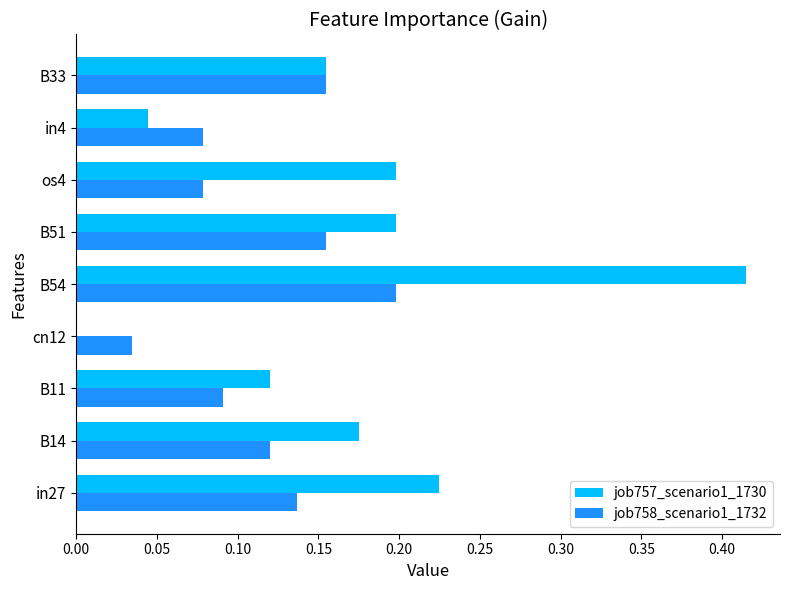

What is the sum of all job758_scenario1_1732 values?

1.0